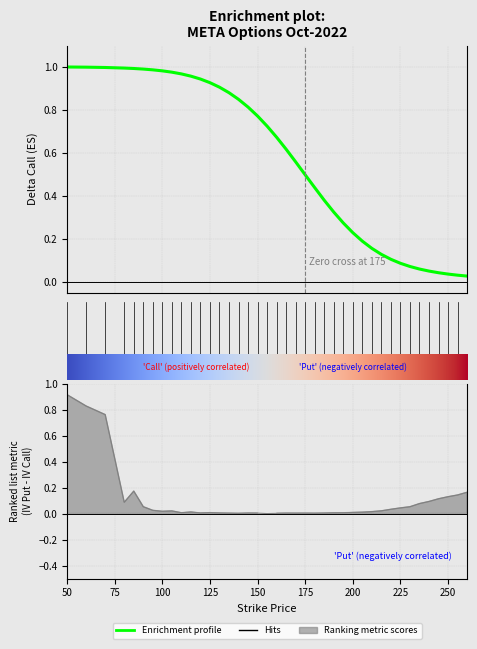

True or false: delta_call has a value of 0.1 at 230.

True